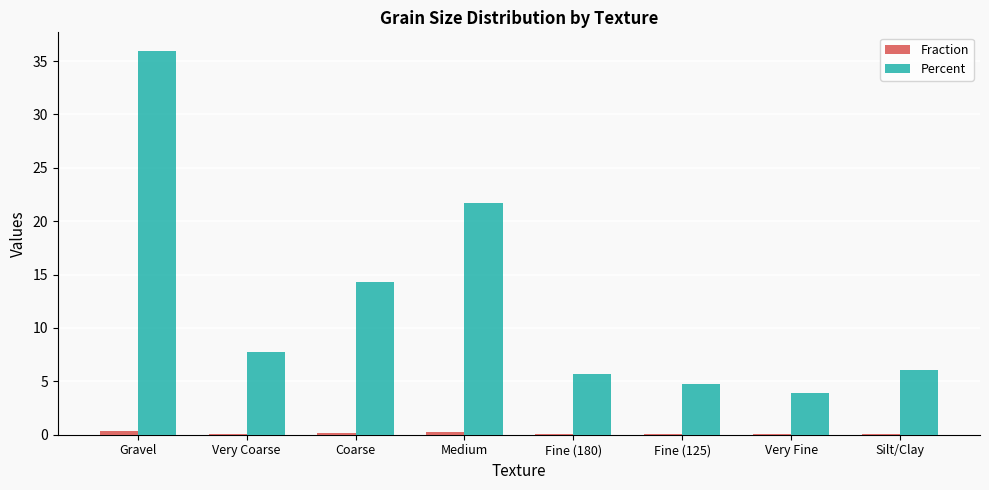

Between Gravel and Very Fine, which series saw the biggest shift?

Percent